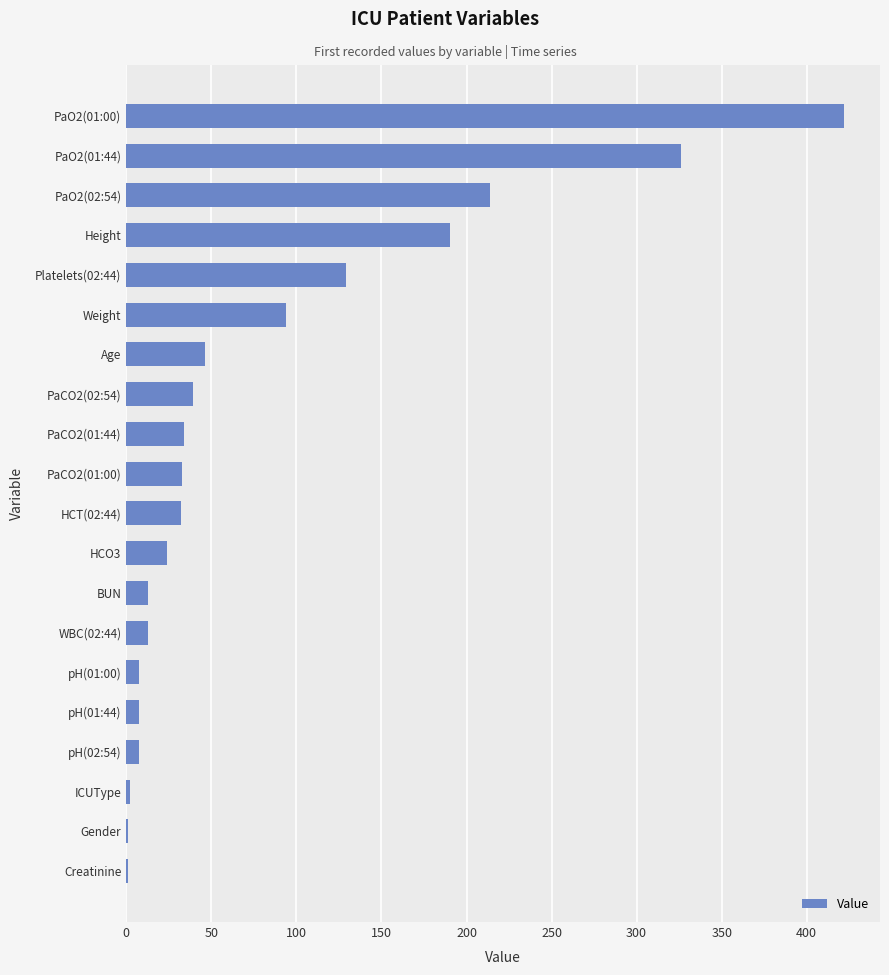

What is the change in value from PaCO2(01:00) to PaO2(01:00)?

+389.0